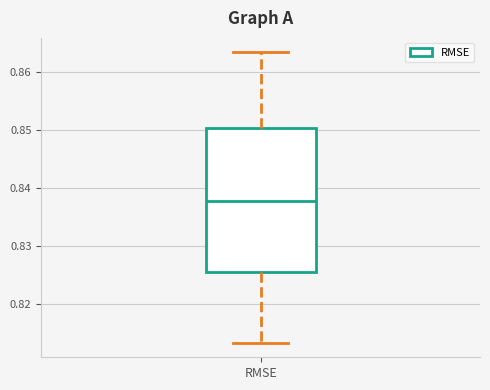

Transcribe this box plot: give where the median line is, the range the box spans, and where the two whiskers end, as read against the y-axis. The values are not printed on the chart, so give them approximately, as read against the axis.

median 0.838, box 0.825 to 0.850, whiskers 0.813 to 0.863